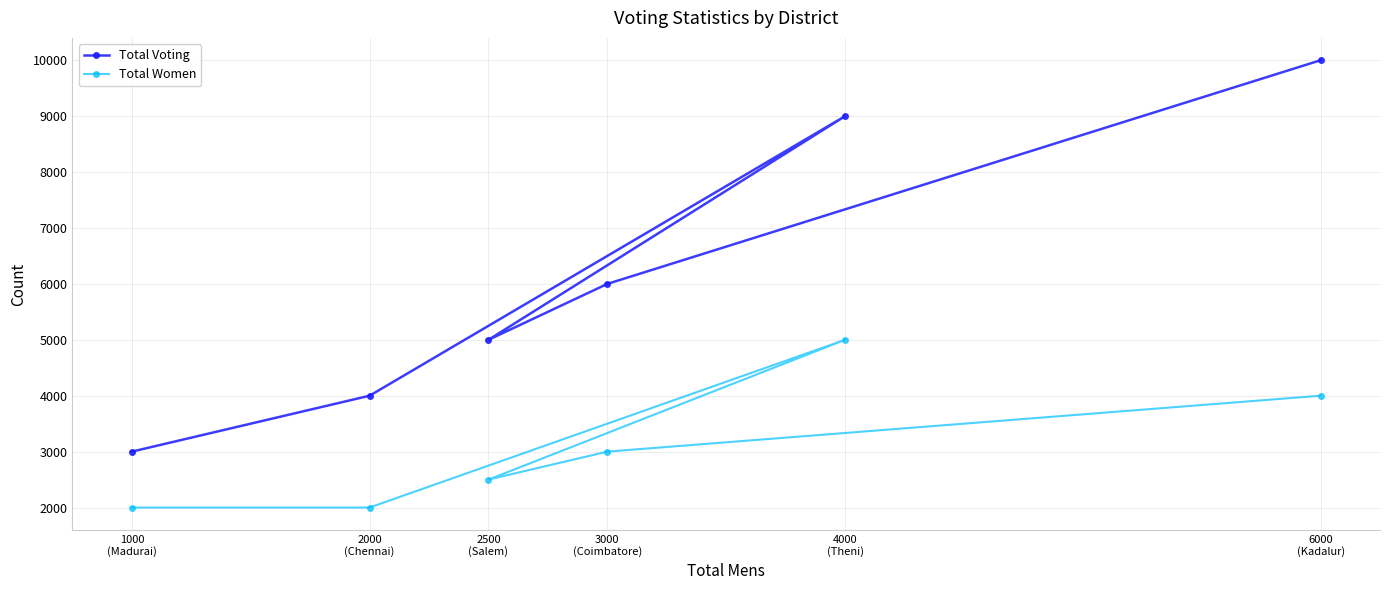

At which label is Total Women closest to 3500?

3000
(Coimbatore)